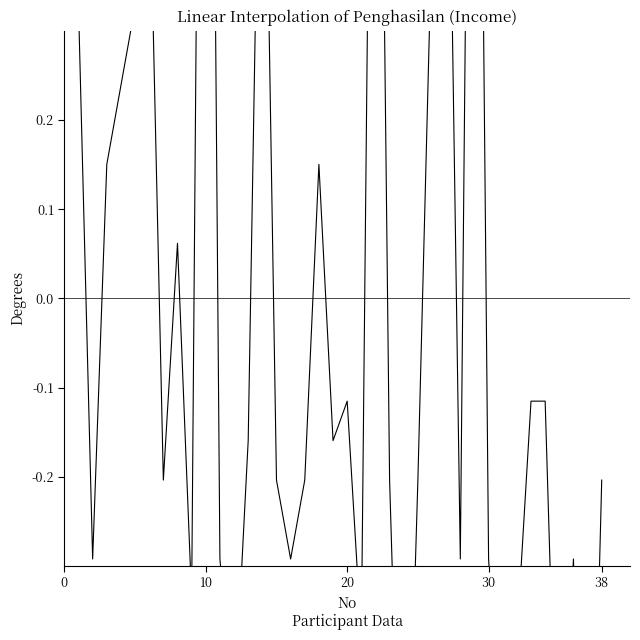

How many positive values are there?

13